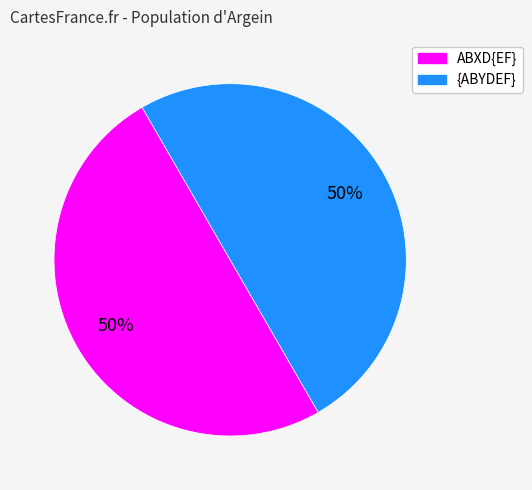

Is there any slice that represents more than half of the pie?

No